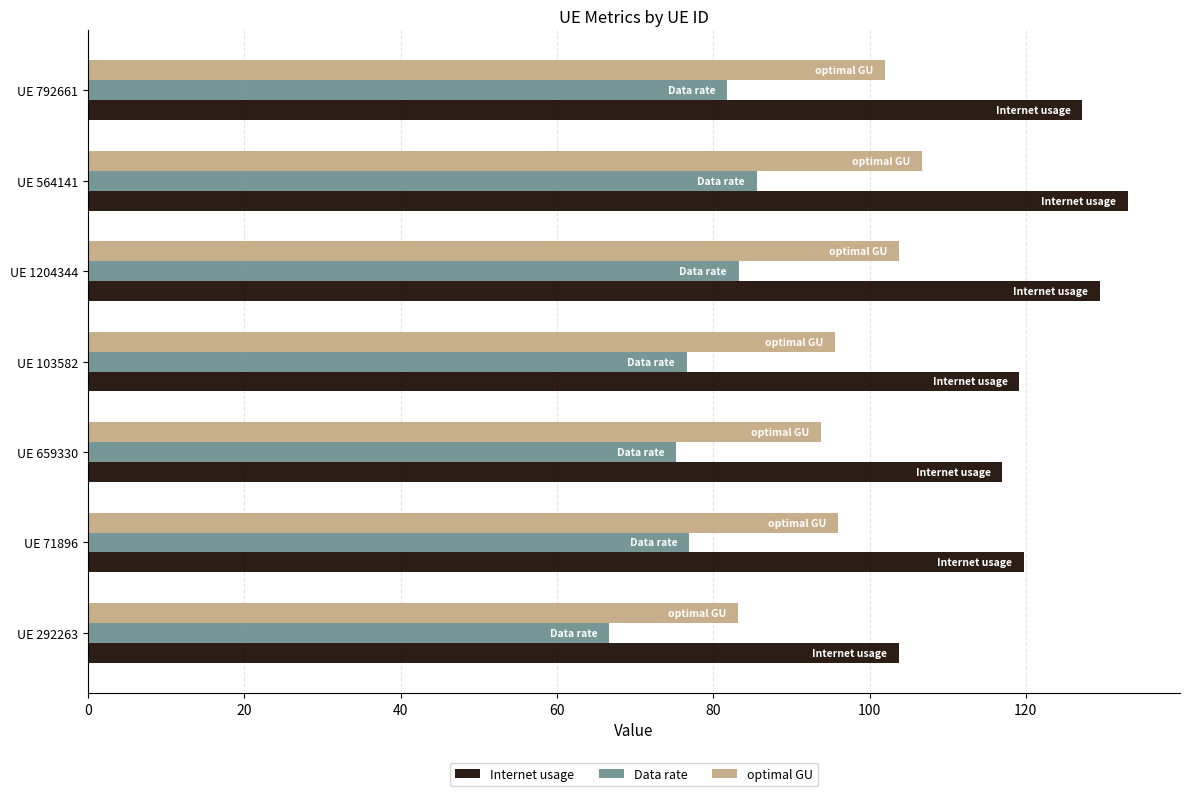

What is the difference between the highest and lowest values at UE 792661?

45.4